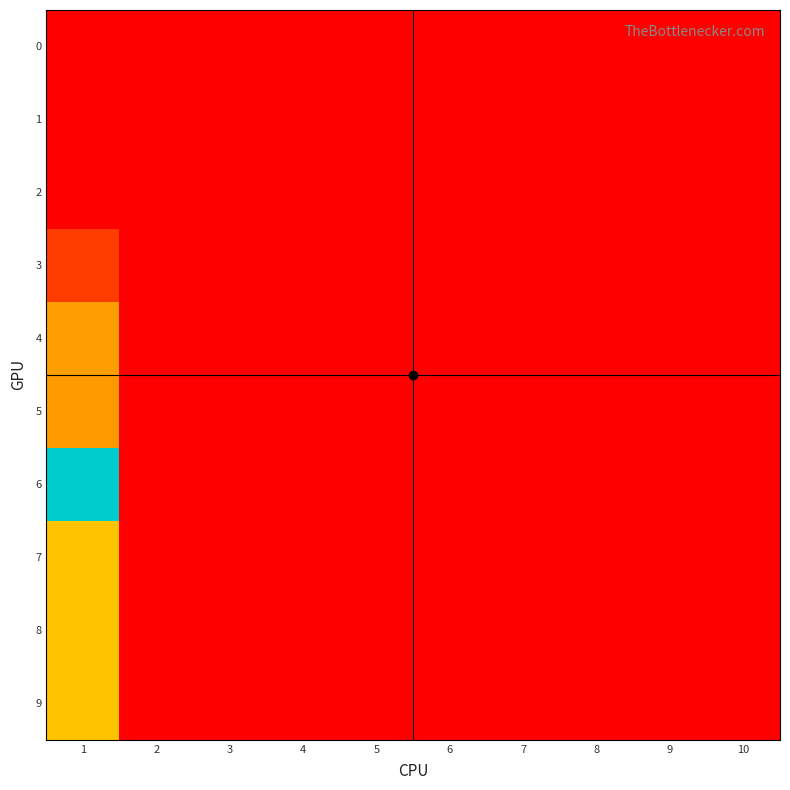

At which category does the chart reach its peak across all series?

1